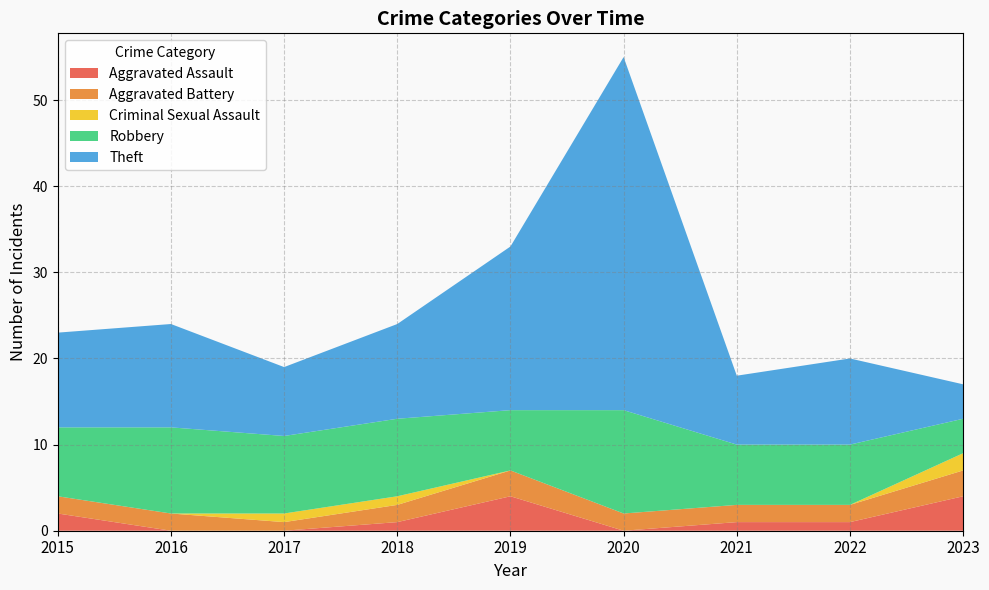

Reading left to right, extract all data points from this chart.

Aggravated Assault: 2015=2	2016=0	2017=0	2018=1	2019=4	2020=0	2021=1	2022=1	2023=4
Aggravated Battery: 2015=2	2016=2	2017=1	2018=2	2019=3	2020=2	2021=2	2022=2	2023=3
Criminal Sexual Assault: 2015=0	2016=0	2017=1	2018=1	2019=0	2020=0	2021=0	2022=0	2023=2
Robbery: 2015=8	2016=10	2017=9	2018=9	2019=7	2020=12	2021=7	2022=7	2023=4
Theft: 2015=11	2016=12	2017=8	2018=11	2019=19	2020=41	2021=8	2022=10	2023=4